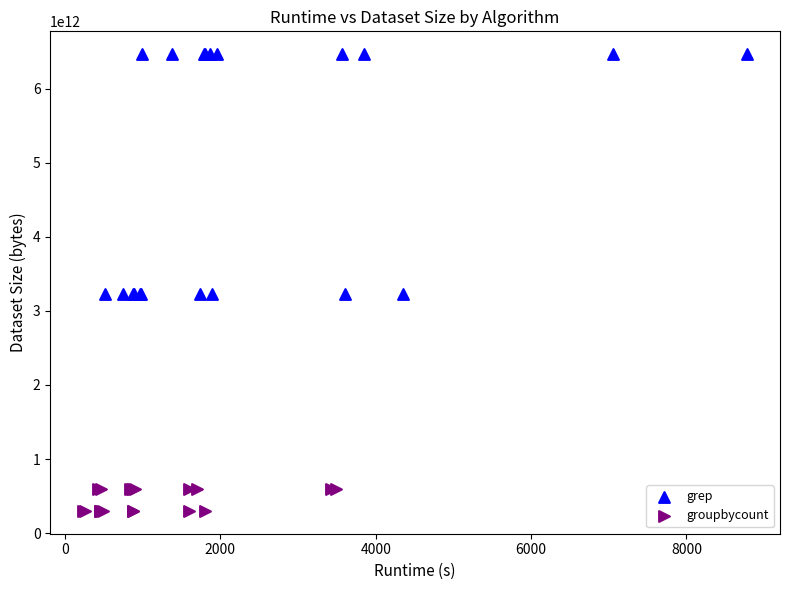

Which series contains the highest Y value?

grep